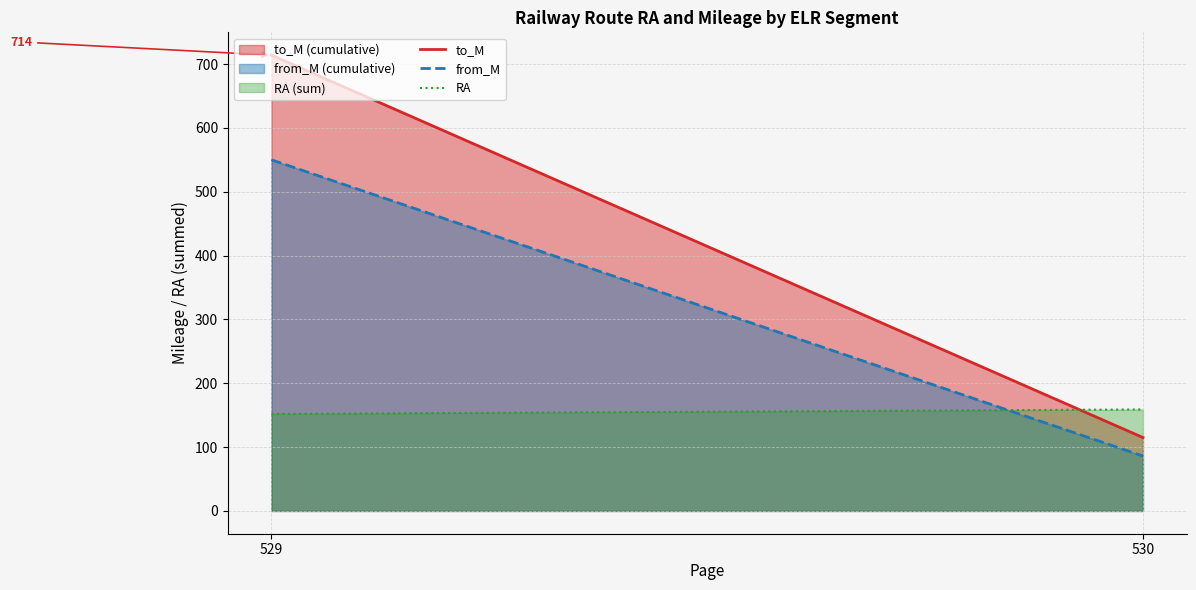

How many lines are shown in the chart?

3